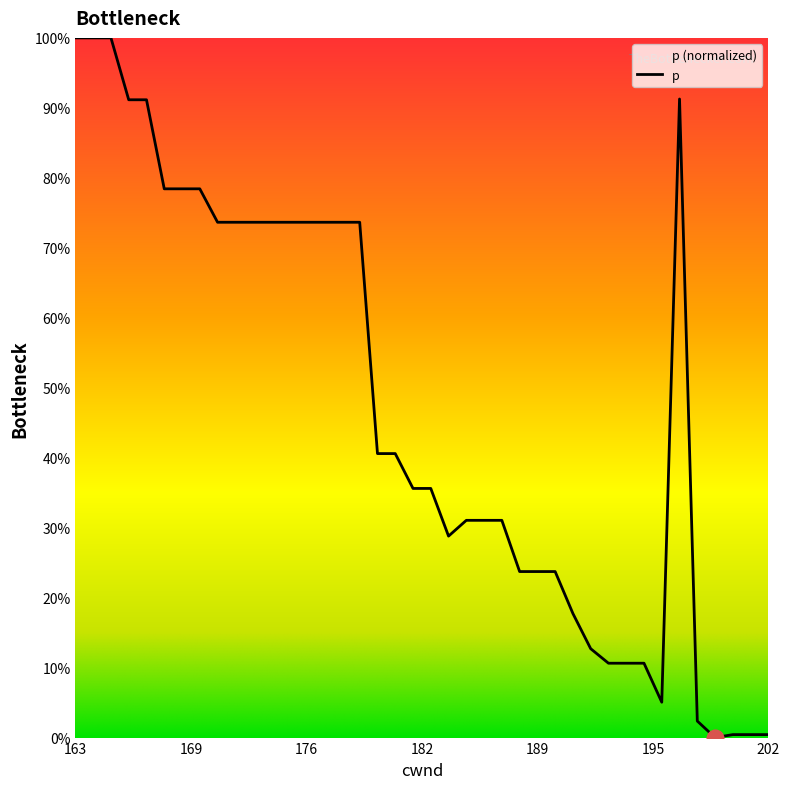

What is the greatest value displayed?

100.0